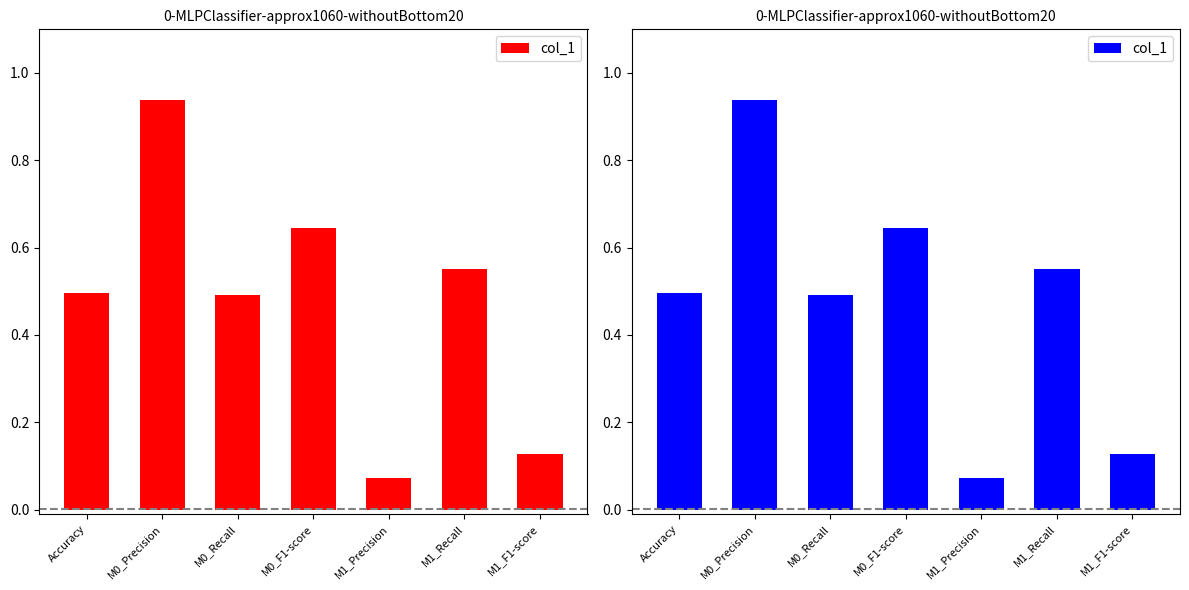

The chart shows a value of 0.6 at M0_F1-score. True or false?

True